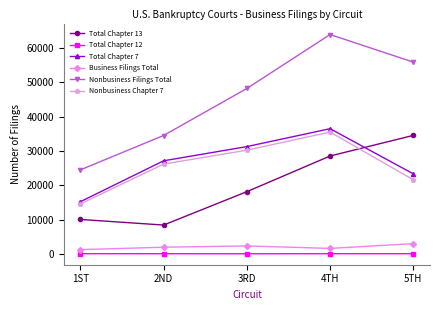

At 4TH, list the series in order from smallest to largest.

Total Chapter 12, Business Filings Total, Total Chapter 13, Nonbusiness Chapter 7, Total Chapter 7, Nonbusiness Filings Total